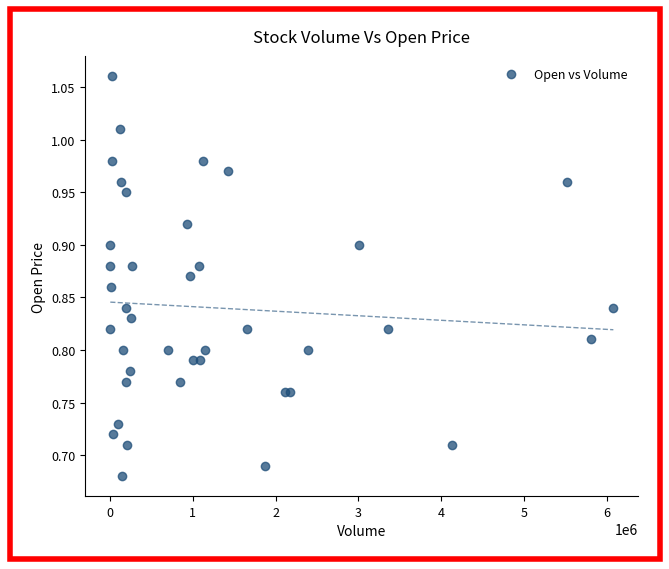

What is the range of Y values (max minus min)?

0.4